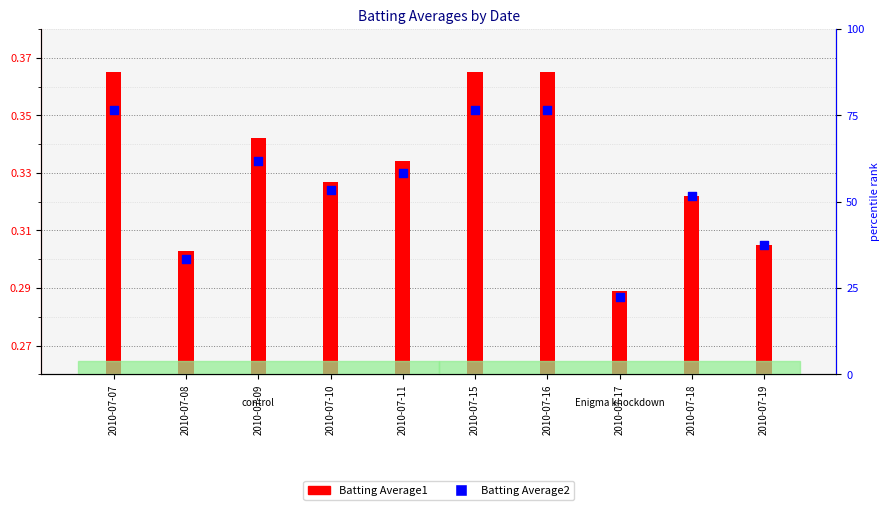

Which series has the widest spread of Y values?

Batting Average1